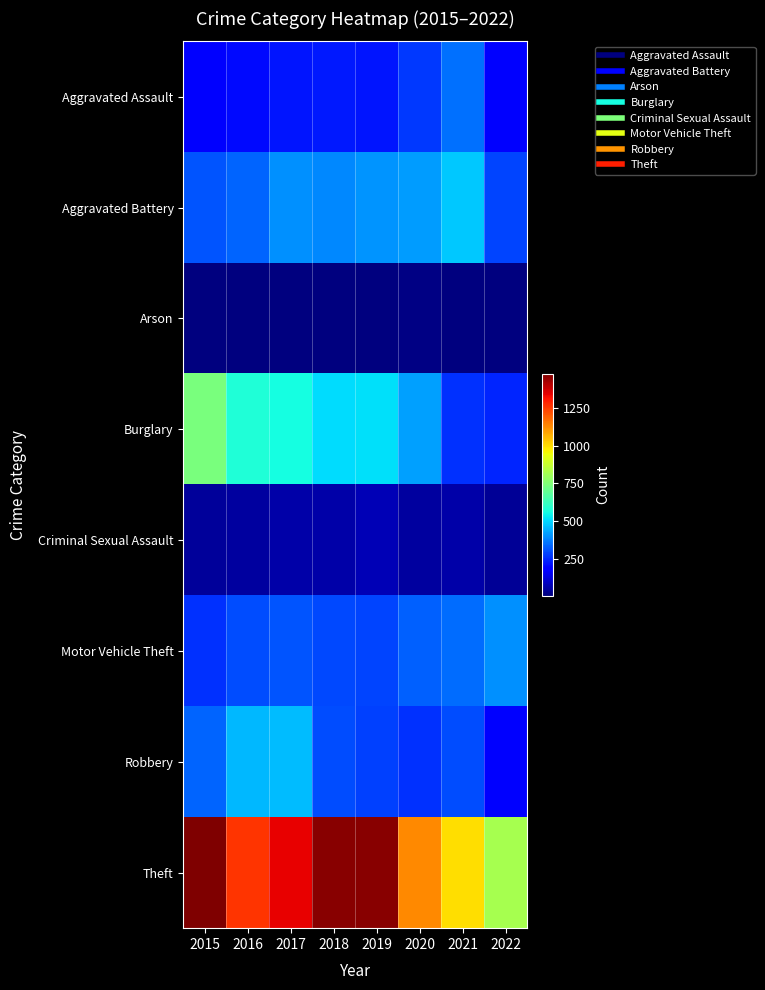

How many series are shown in this chart?

8